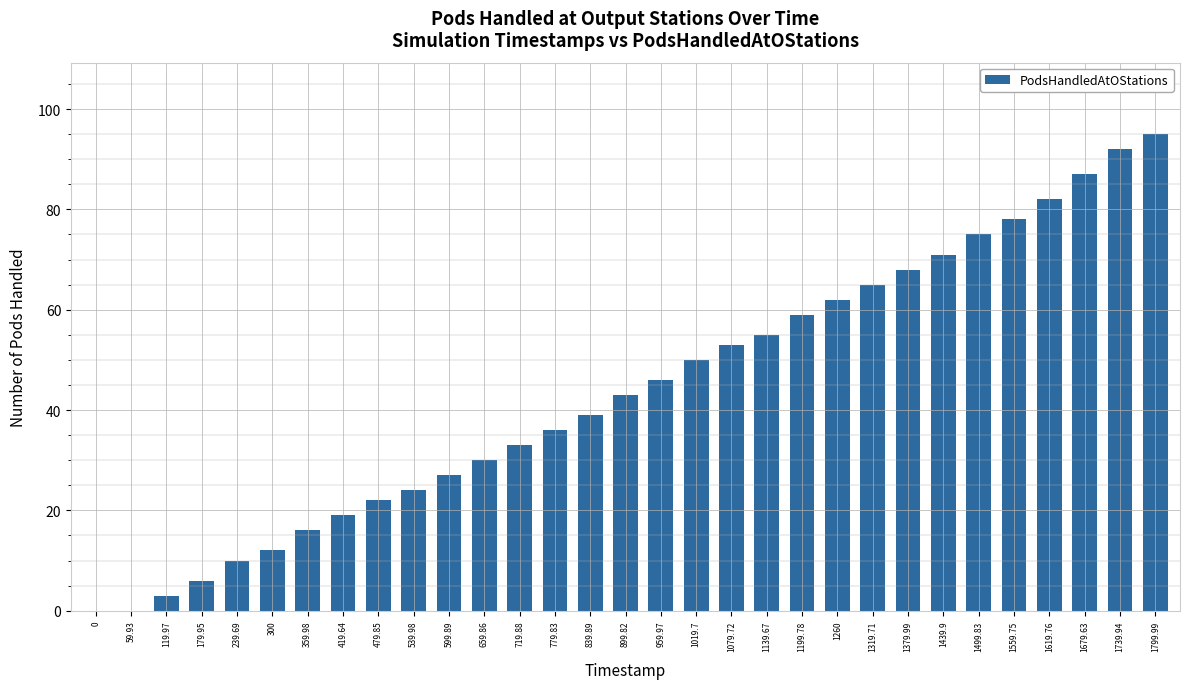

Which category has the highest value across all series?

1799.99